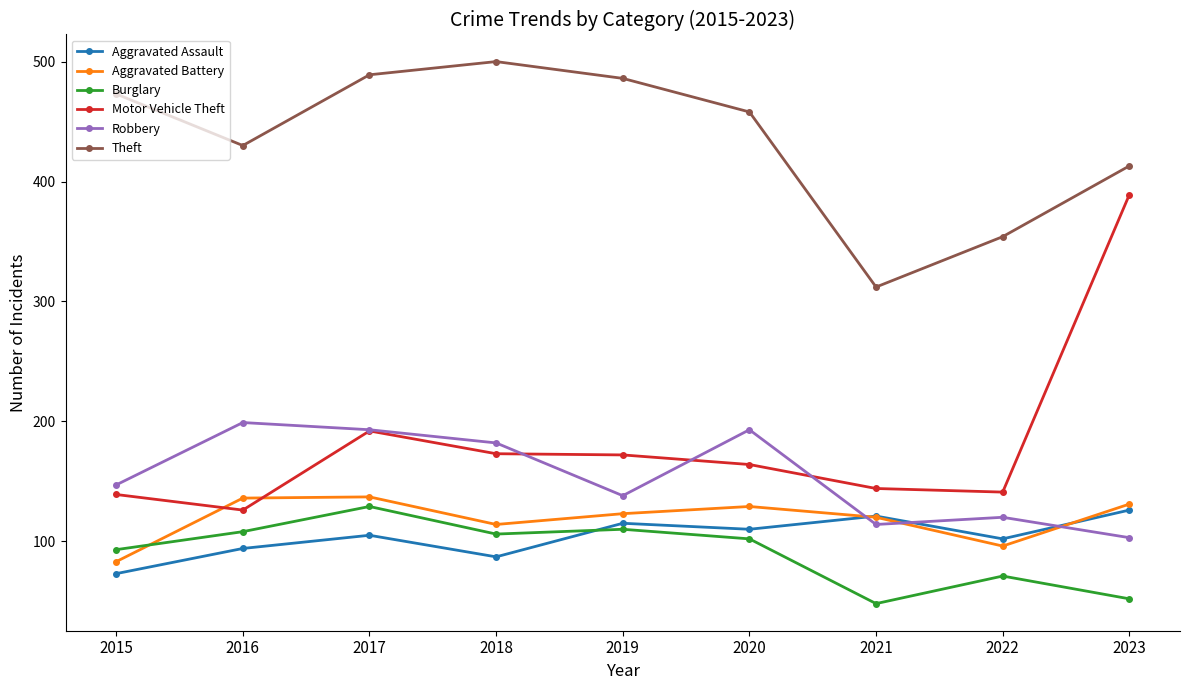

At 2023, list the series in order from smallest to largest.

Burglary, Robbery, Aggravated Assault, Aggravated Battery, Motor Vehicle Theft, Theft